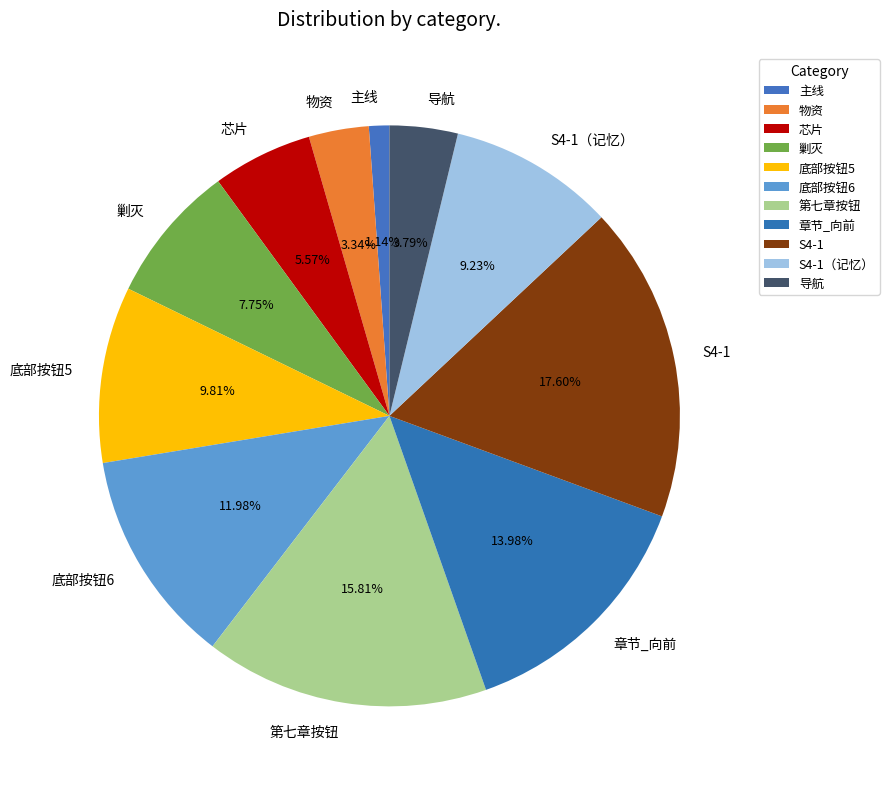

To the nearest percent, what portion does 底部按钮6 represent?

12%